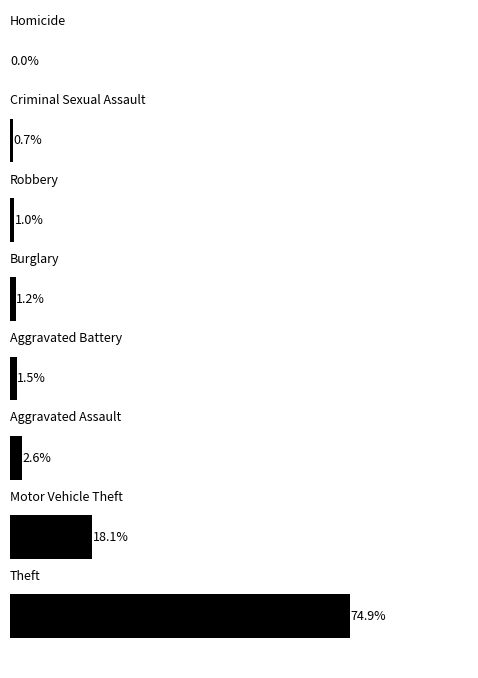

Are the bars horizontal?

Yes